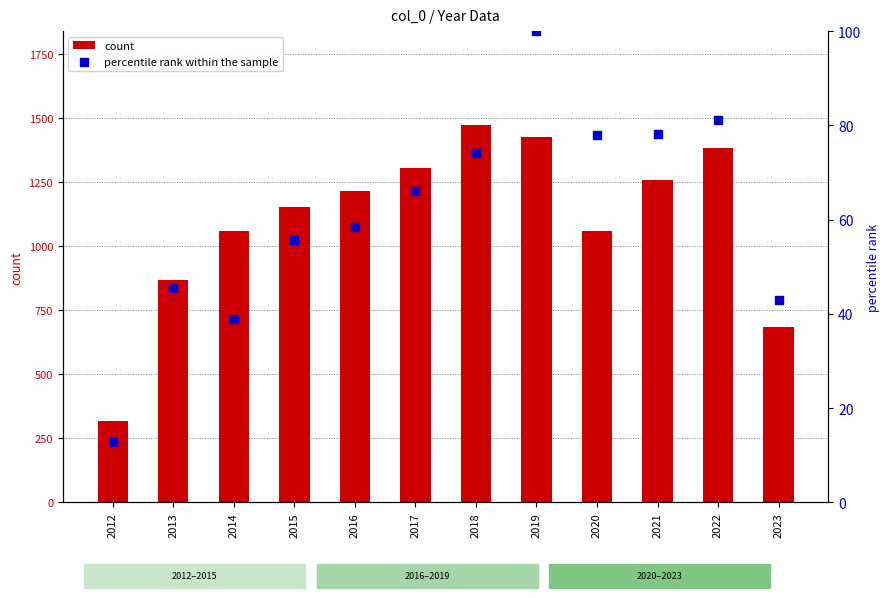

What is the total value across all series at 2018?

1545.1